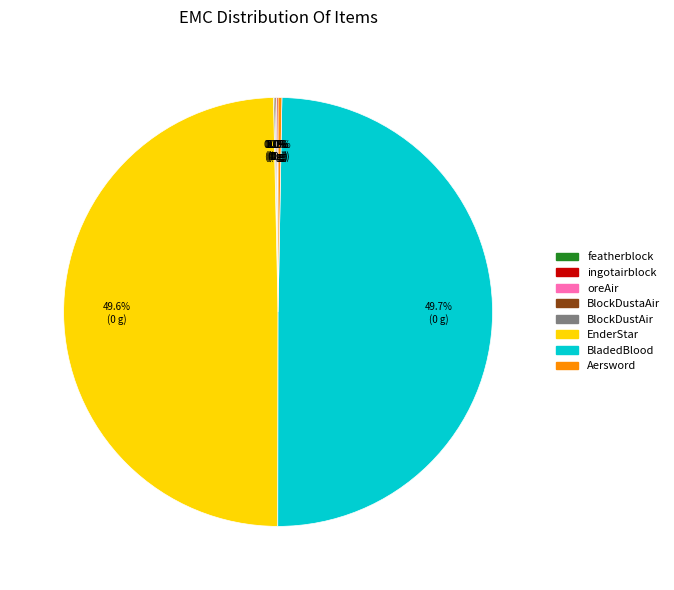

Between EnderStar and Aersword, which is larger?

EnderStar